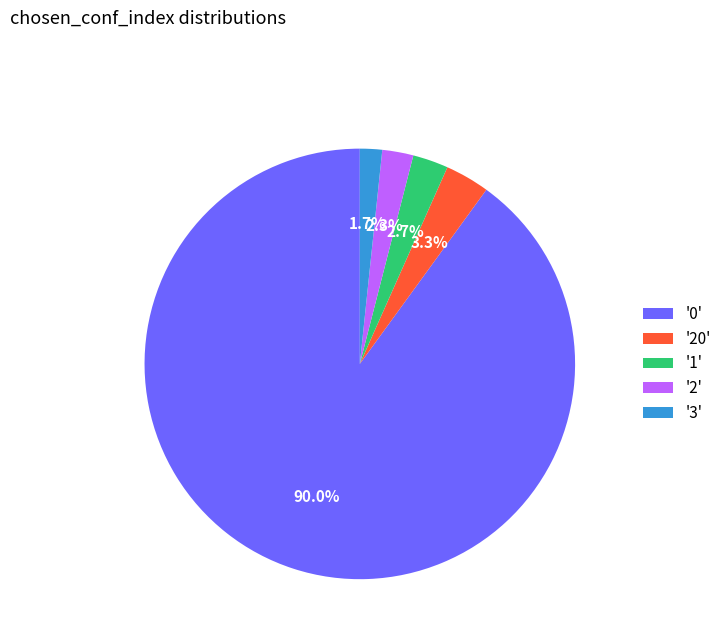

Which slice is the largest?

'0'